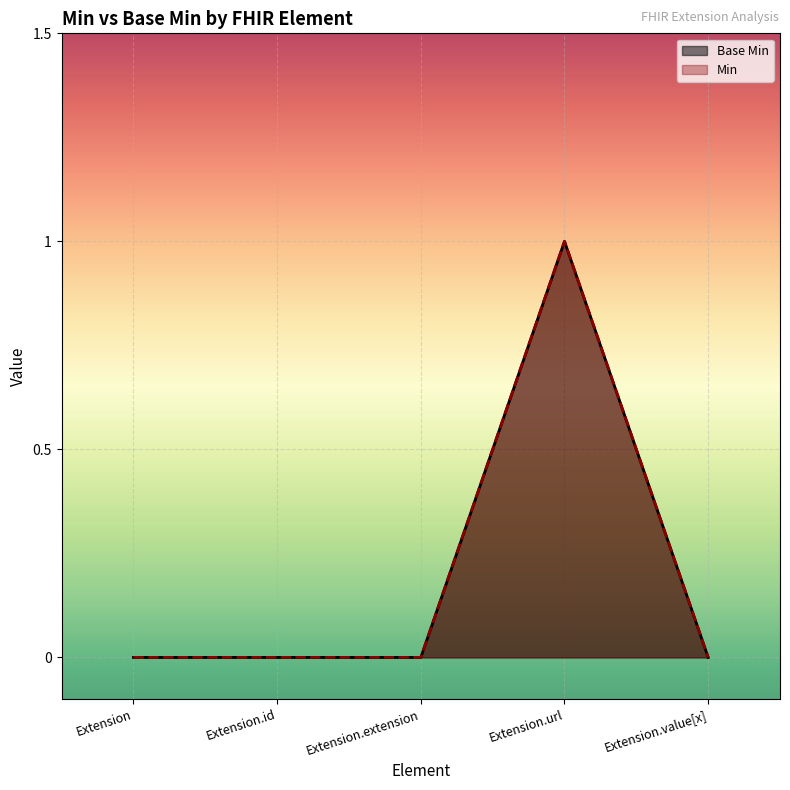

Does the chart display data point markers on the line(s)?

No